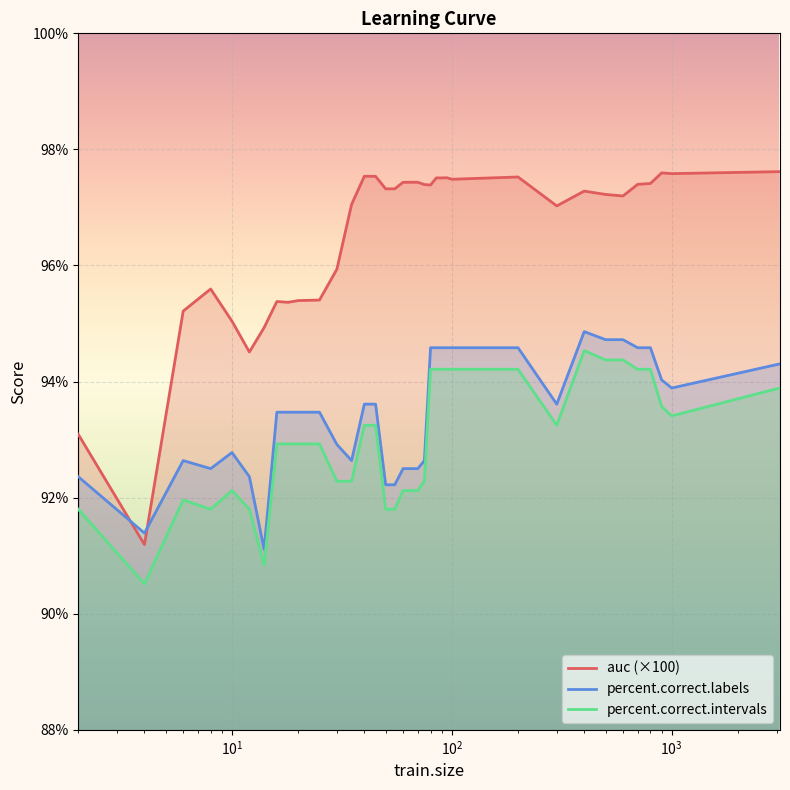

True or false: percent.correct.intervals and auc (×100) cross at least once.

False